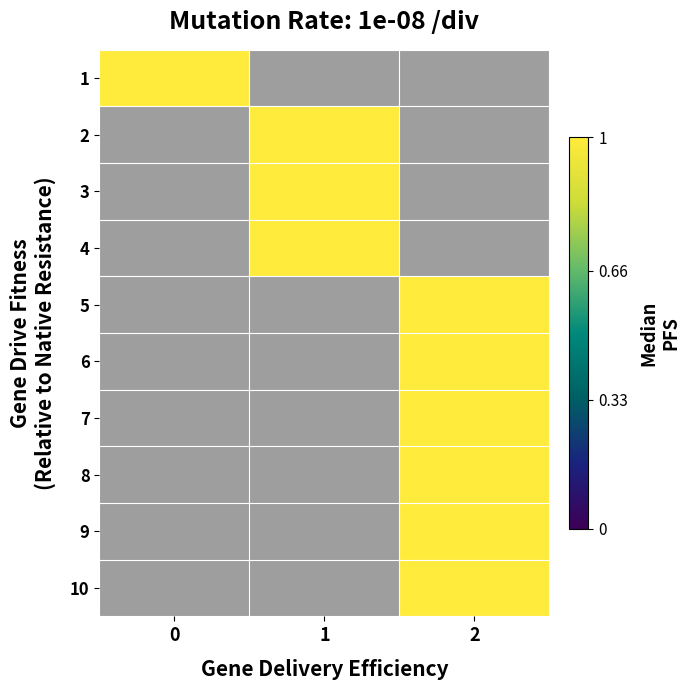

Reading left to right, what are all the values shown in this chart?

1: 0=1	1=0	2=0
2: 0=0	1=1	2=0
3: 0=0	1=1	2=0
4: 0=0	1=1	2=0
5: 0=0	1=0	2=1
6: 0=0	1=0	2=1
7: 0=0	1=0	2=1
8: 0=0	1=0	2=1
9: 0=0	1=0	2=1
10: 0=0	1=0	2=1